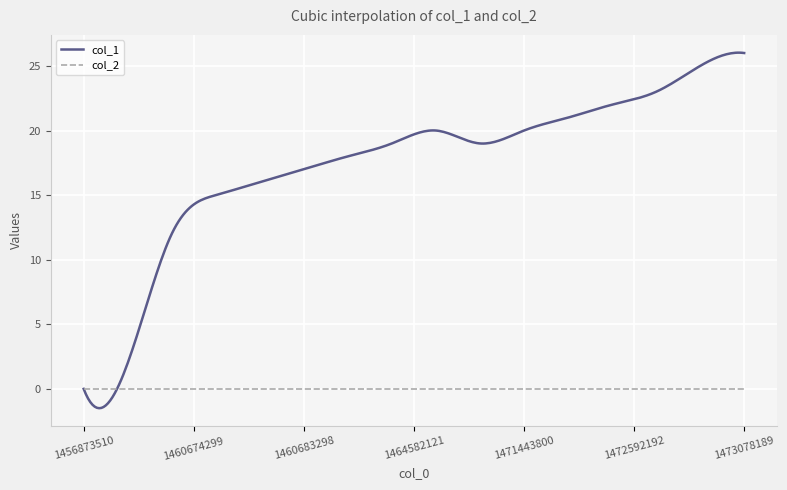

Does the chart have visible grid lines?

Yes